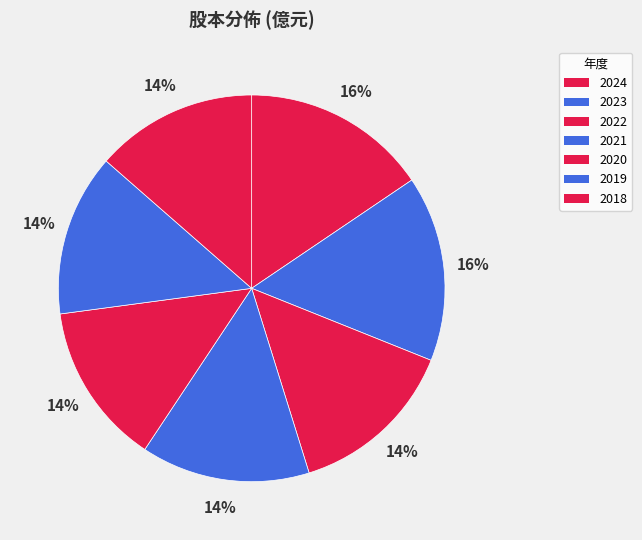

Between 2019 and 2024, which is larger?

2024